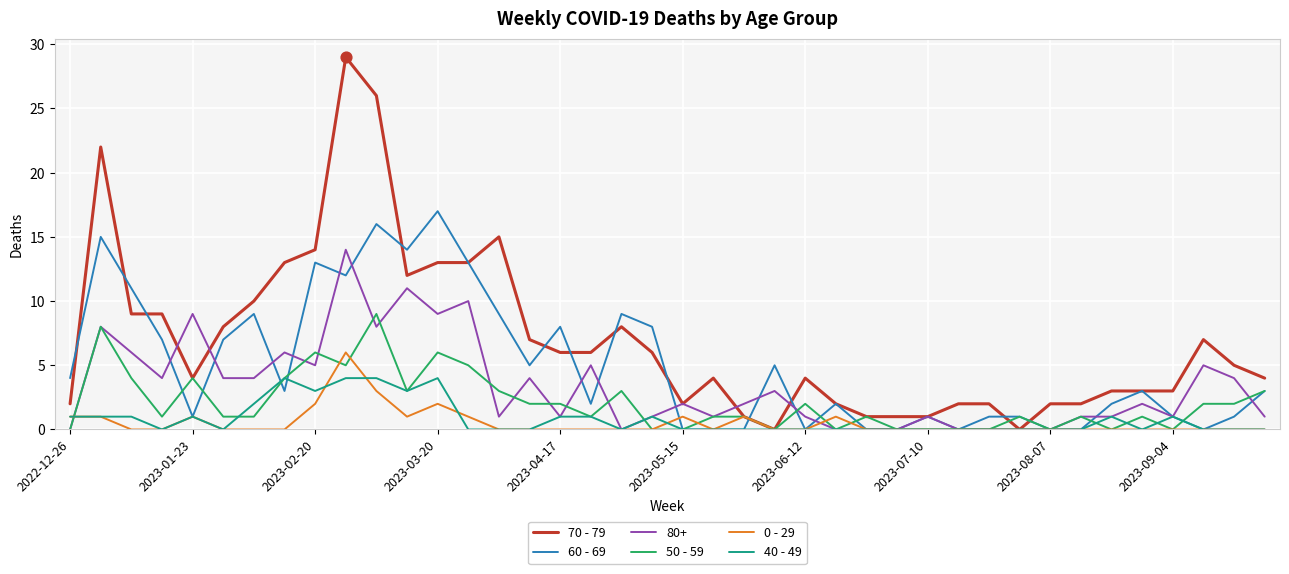

What are all the series names shown in the legend?

70 - 79, 60 - 69, 80+, 50 - 59, 0 - 29, 40 - 49